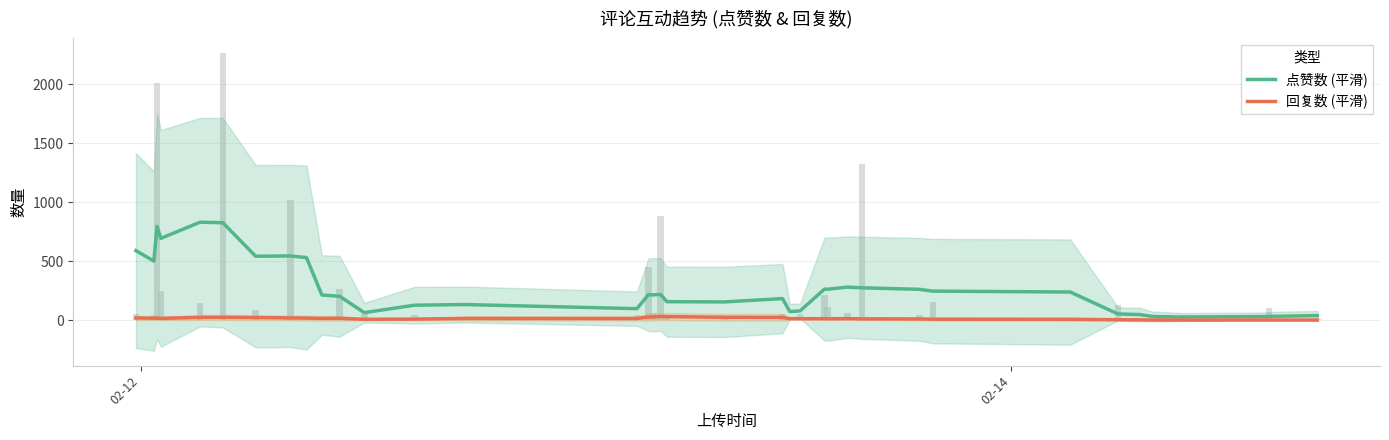

Is it true that 回复数 (平滑) equals 7.9 at 32?

False